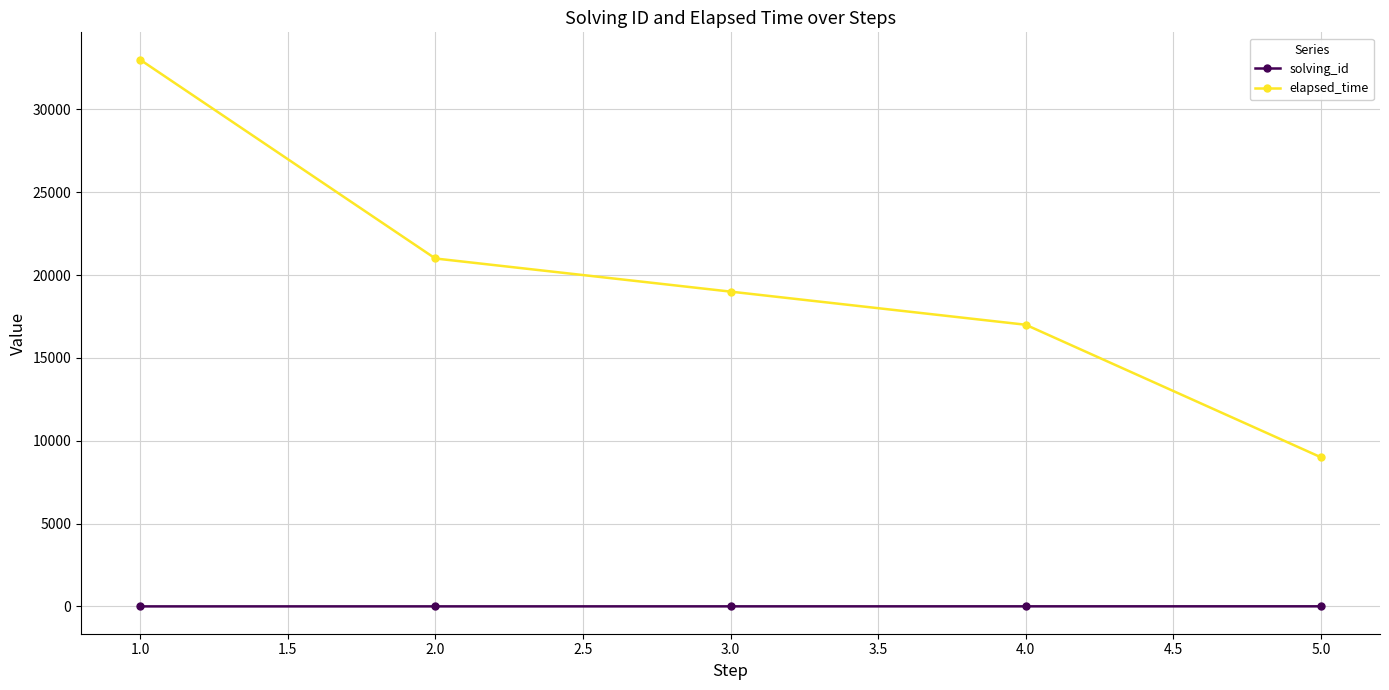

What is the lowest value of the elapsed_time series?

9000